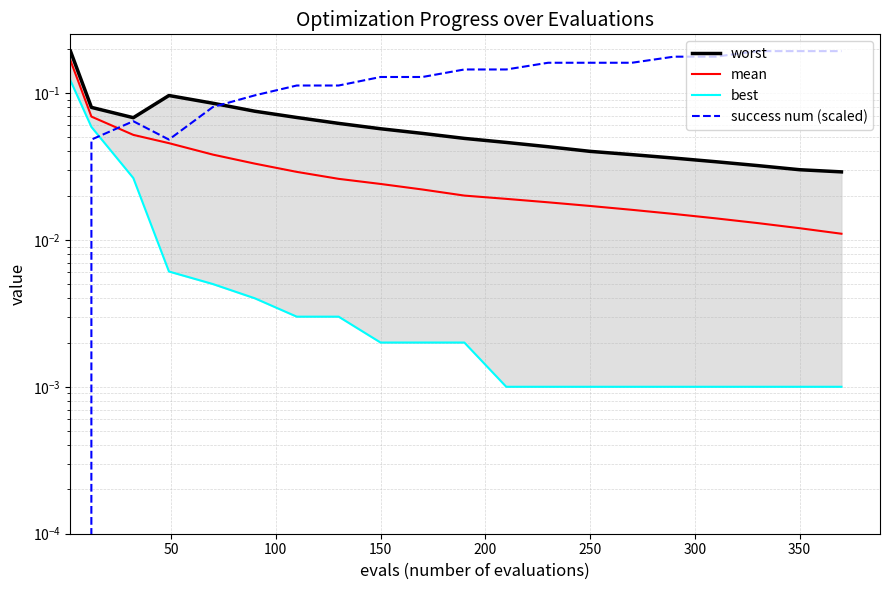

Rank the series by their average value, from lowest to highest.

best, mean, worst, success num (scaled)